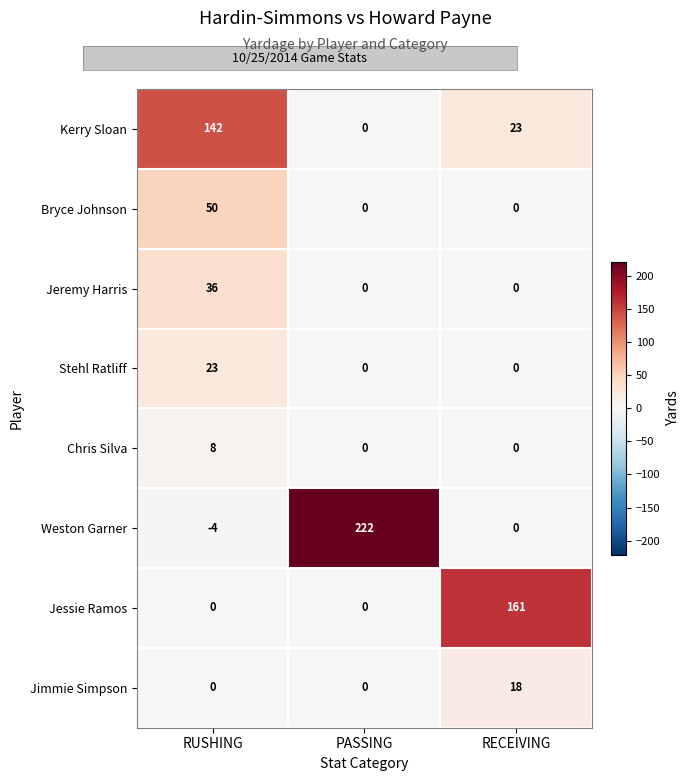

The value of Bryce Johnson at RECEIVING is 0. True or false?

True